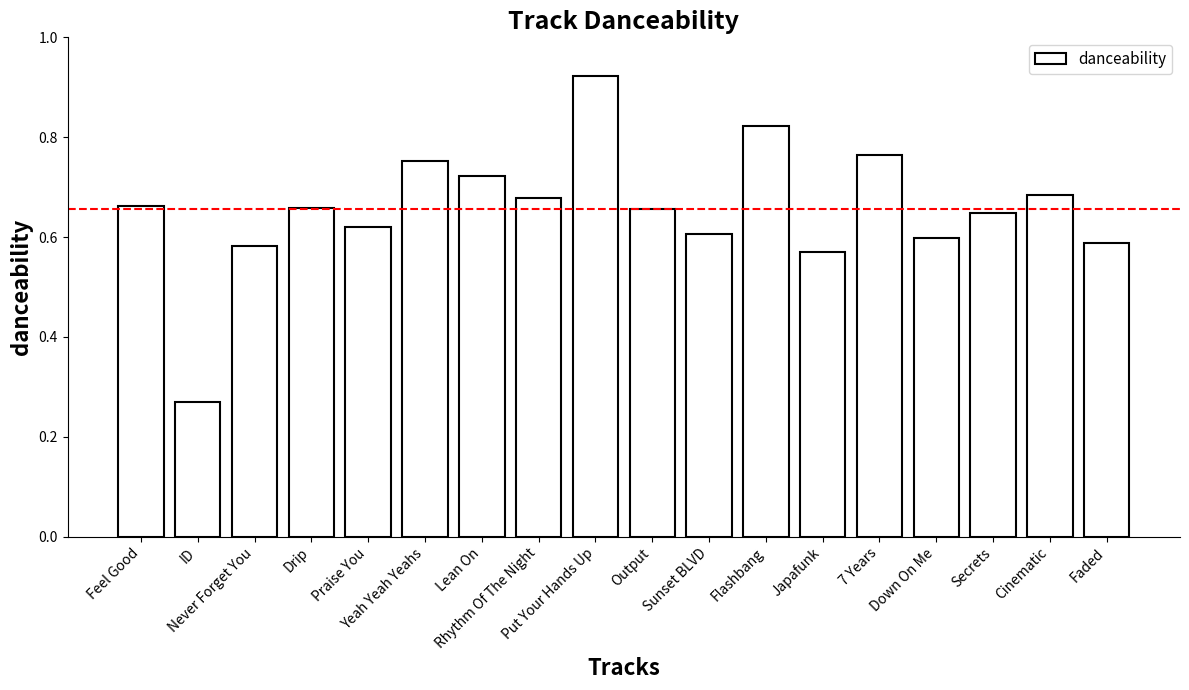

Count the values in the range 0 to 1.

18